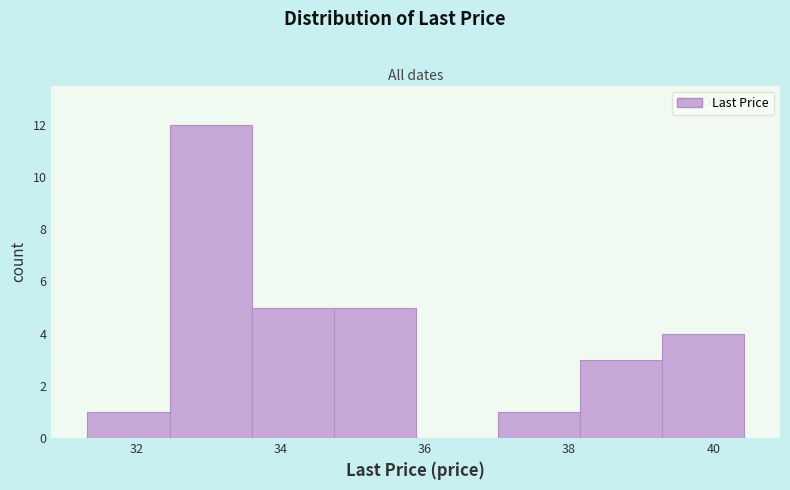

Reading left to right, list every bar in this chart as the range it spans on the x-axis followed by its height. Neither the bar edges nor the heights are printed on the chart, so give them approximately, as read against the axes.

31.4 to 32.4: 1
32.4 to 33.6: 12
33.6 to 34.8: 5
34.8 to 35.8: 5
35.8 to 37.0: 0
37.0 to 38.2: 1
38.2 to 39.2: 3
39.2 to 40.4: 4